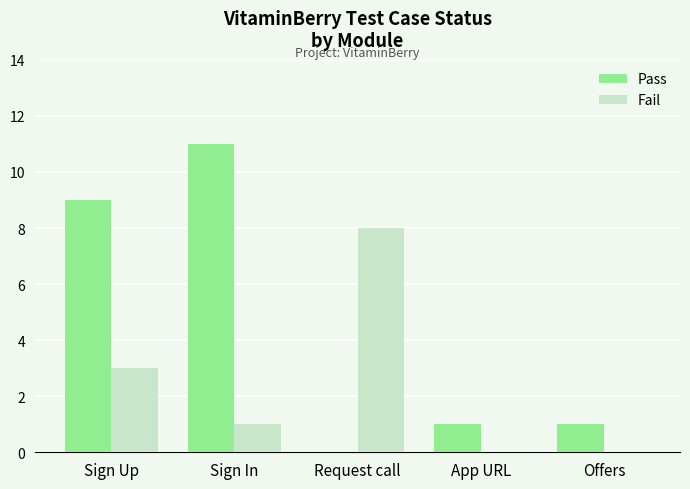

True or false: Fail has a value of 3 at Sign Up.

True